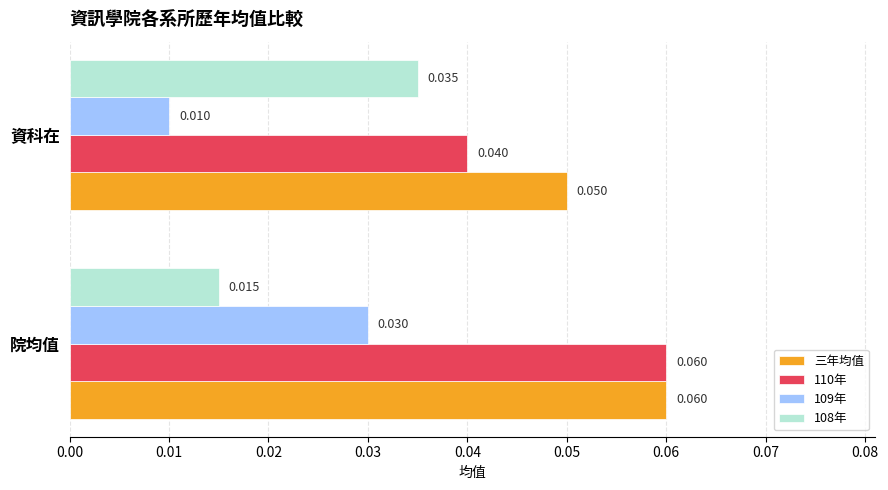

At which label is 109年 closest to 0?

資科在